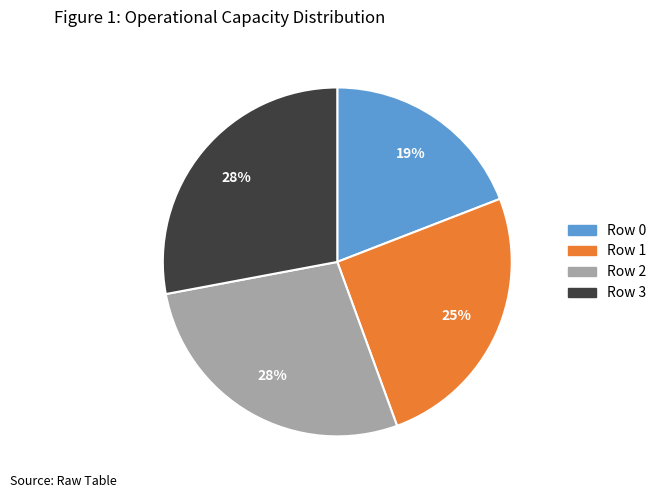

Approximately how many times larger is the value at Row 0 compared to Row 3?

0.7